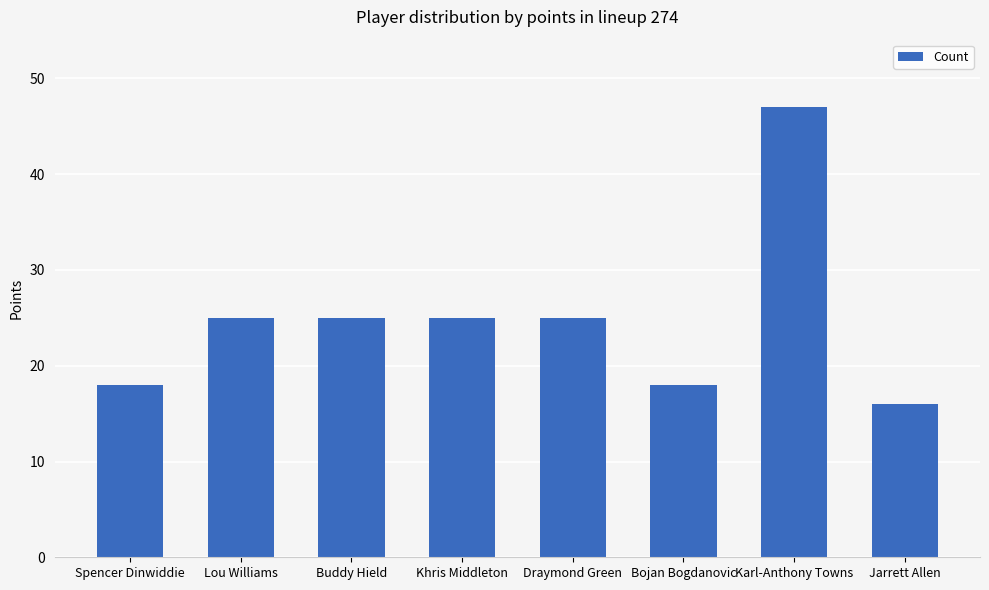

The value at Buddy Hield is 41. True or false?

False